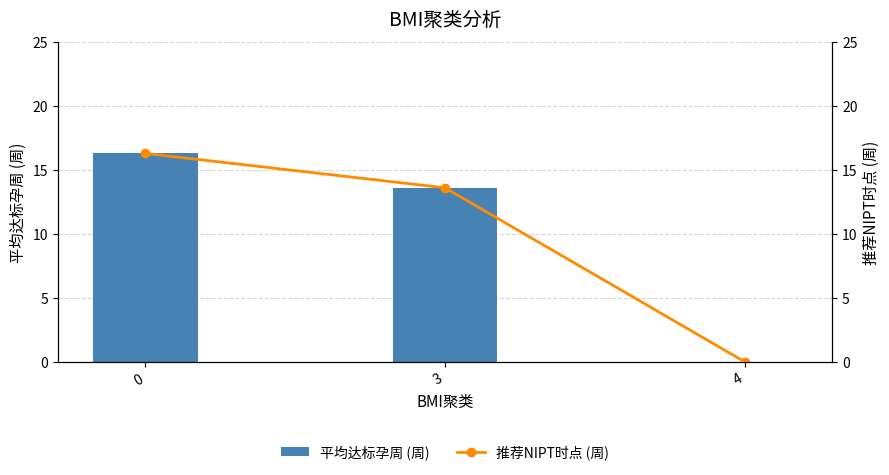

What are all the series names shown in the legend?

平均达标孕周 (周), 推荐NIPT时点 (周)